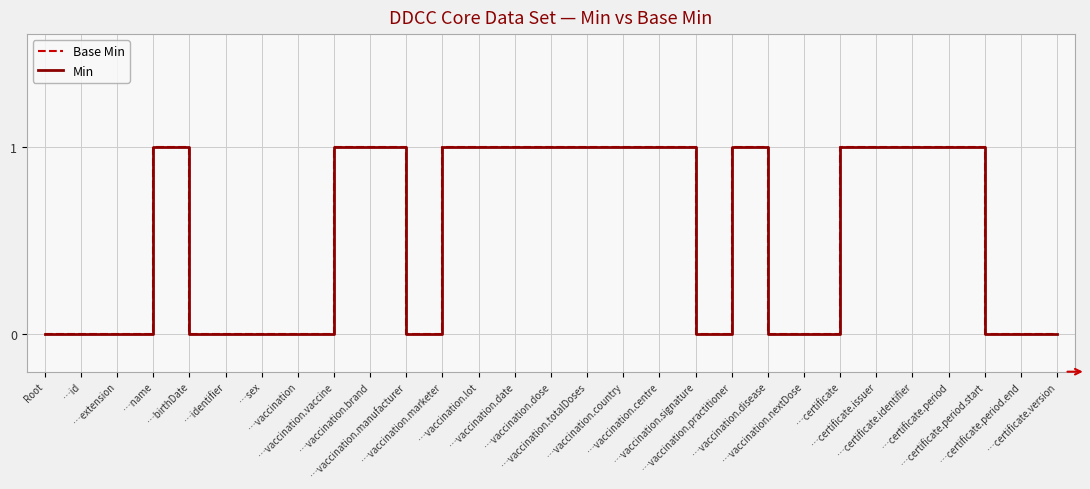

How many lines are shown in the chart?

2